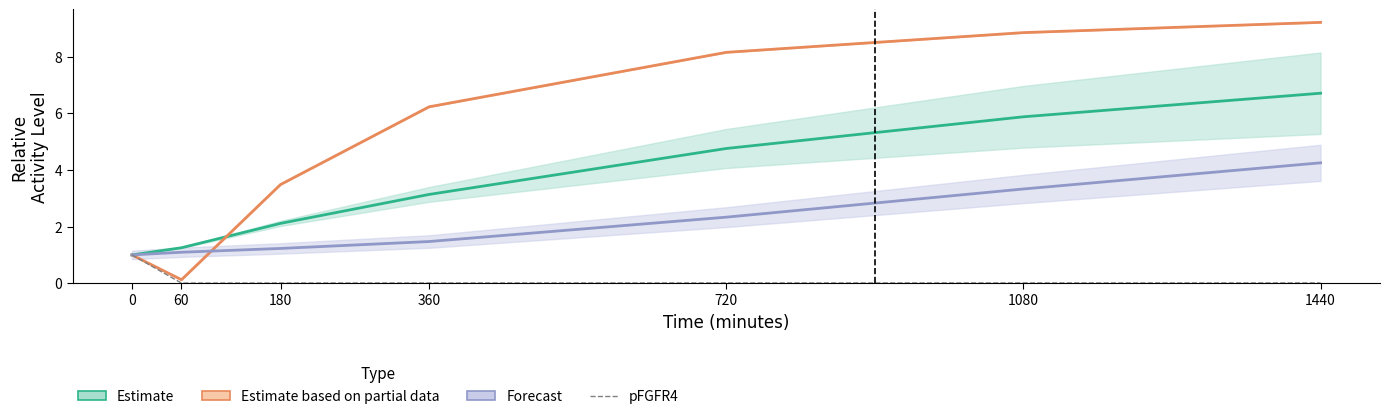

How many lines are shown in the chart?

4